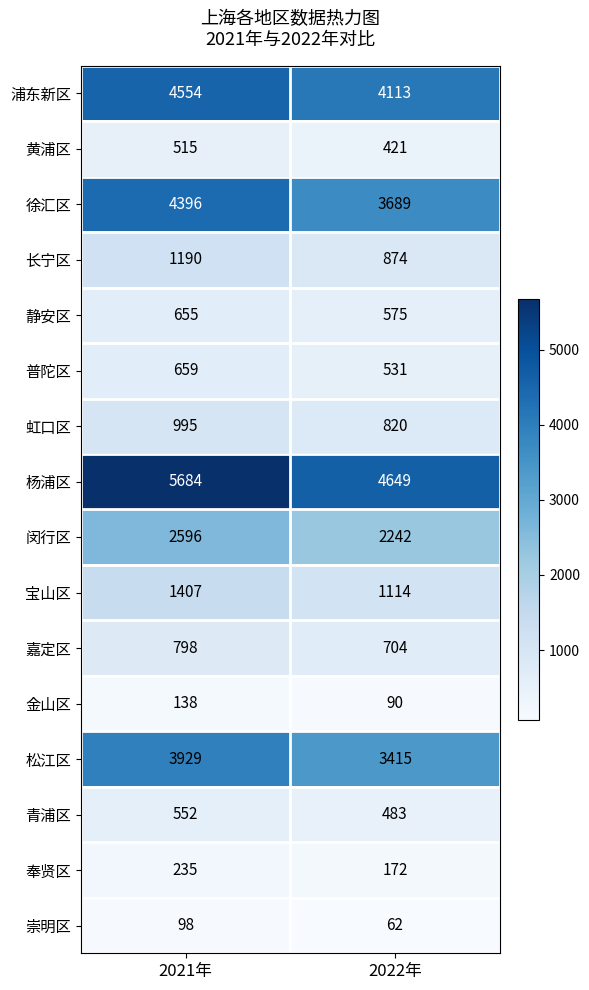

What is the total value across all series at 2021年?

28401